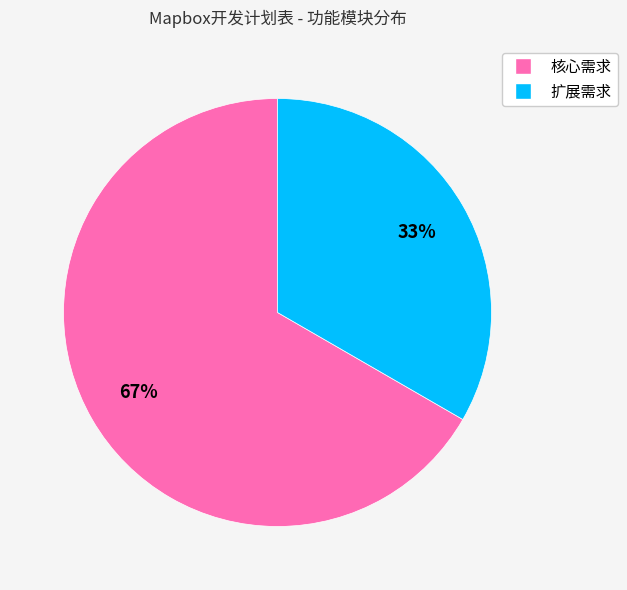

Rank the categories by value from lowest to highest.

扩展需求, 核心需求